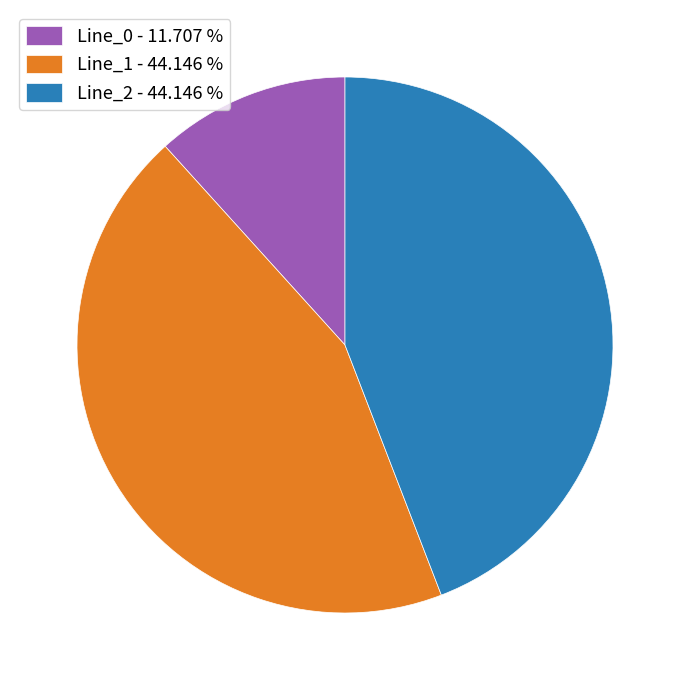

Is there a majority slice in this chart?

No